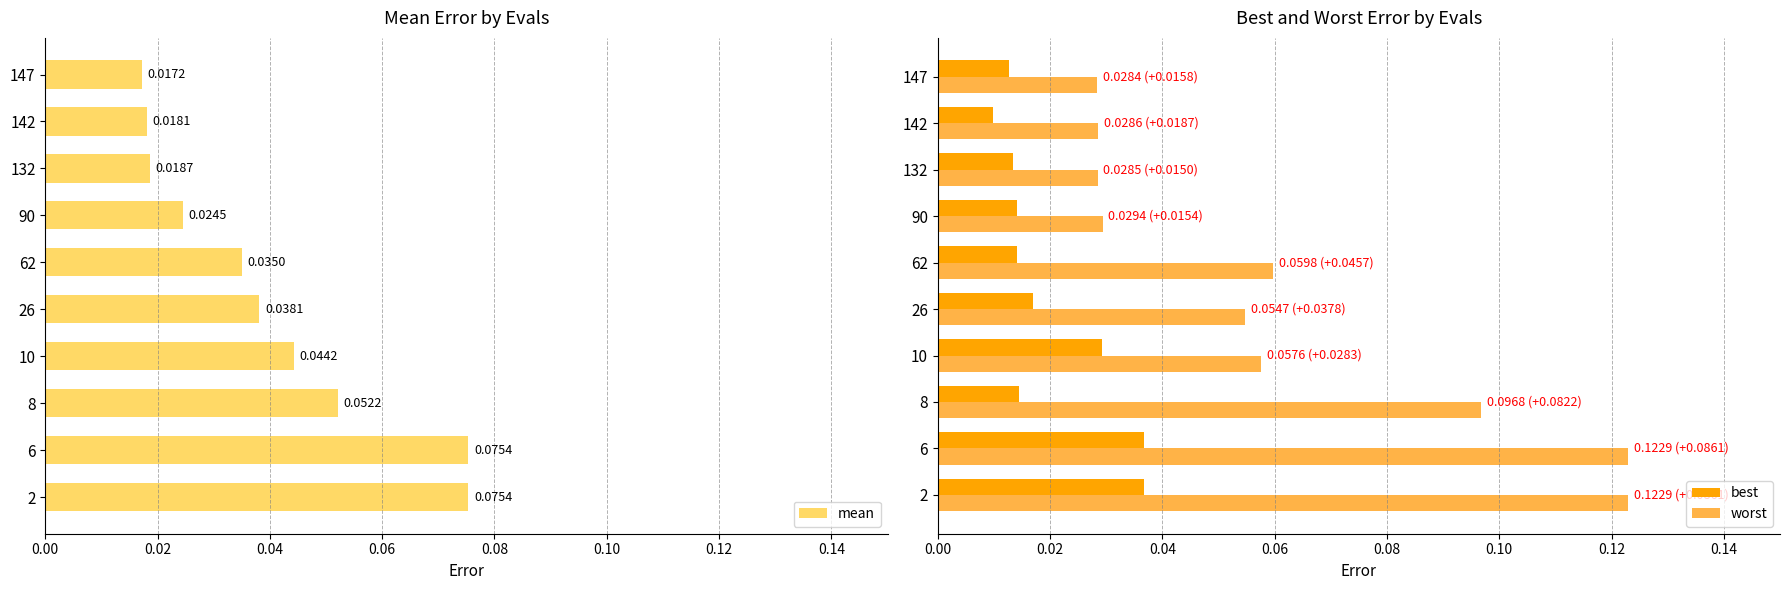

Is the value of best at 142 greater than the value of worst at 62?

No